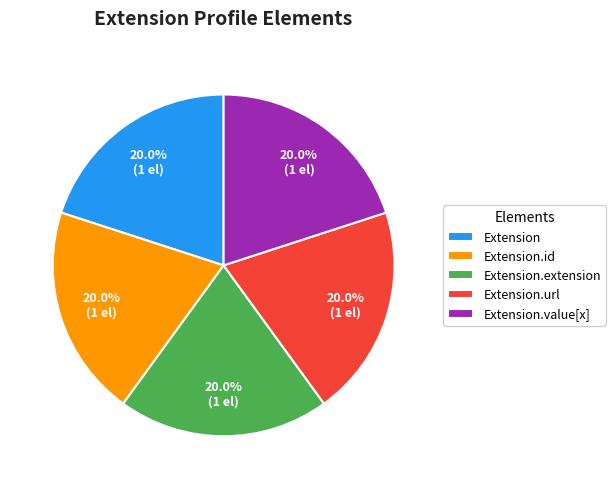

What is the ratio of the value at Extension.id to the value at Extension.value[x]?

1.0